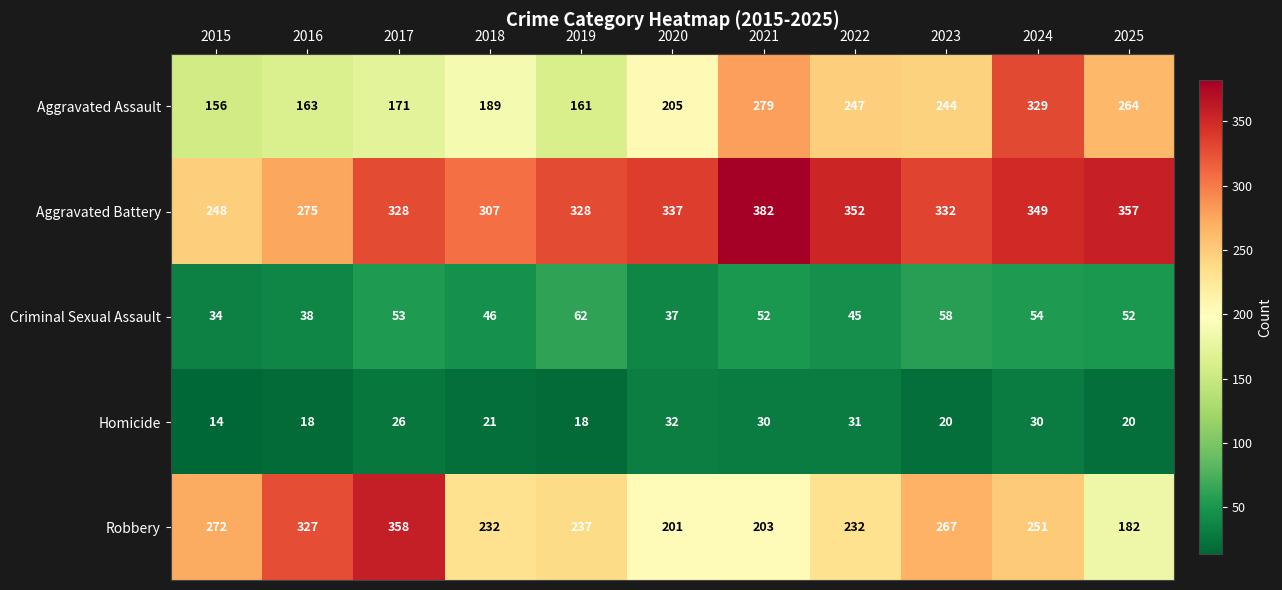

True or false: Robbery has a value of 121 at 2023.

False